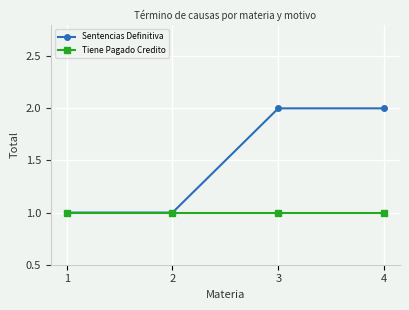

What is the sum of all Tiene Pagado Credito values?

4